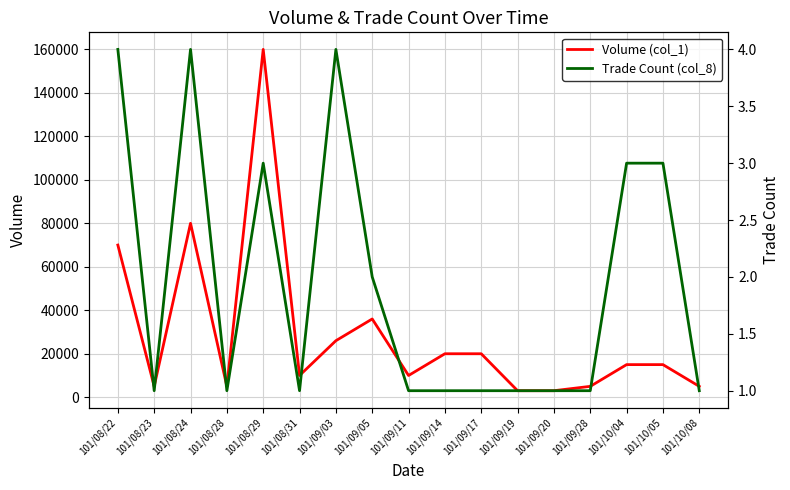

The value of Volume (col_1) at 101/10/04 is 25394. True or false?

False